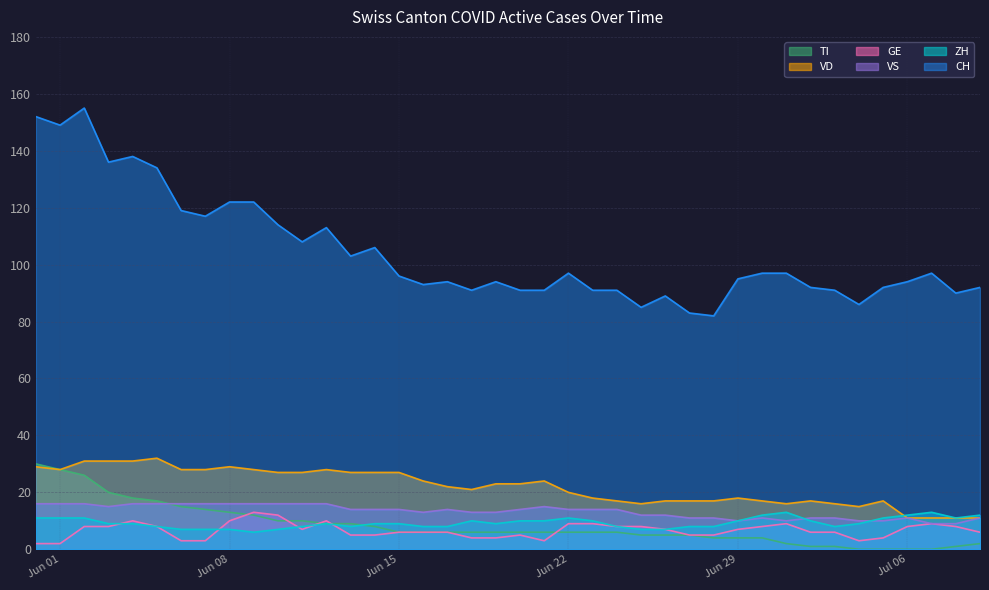

The value of GE at Jun 22 is 9. True or false?

True